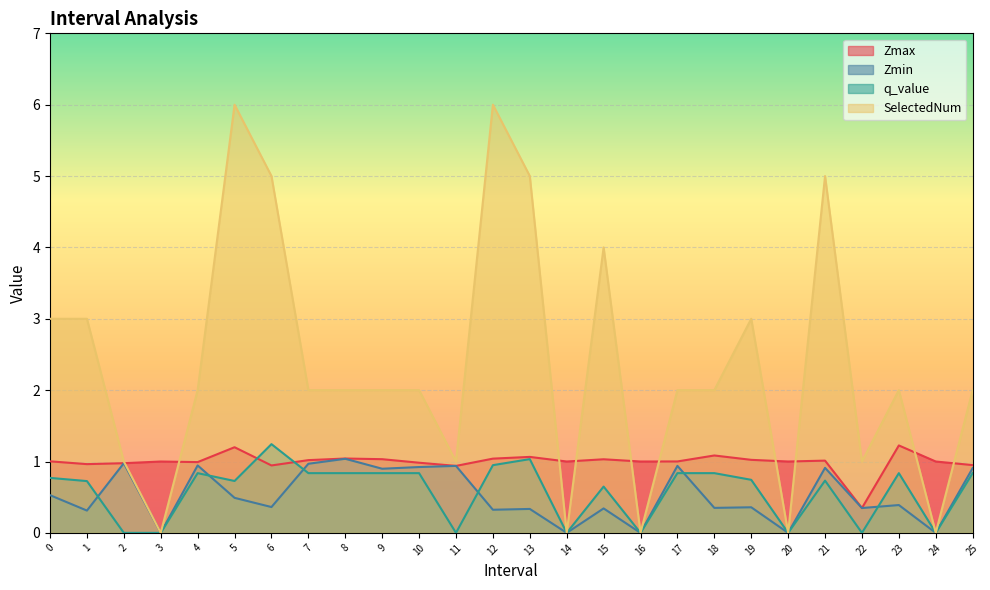

How many positive values does the Zmin series have?

21